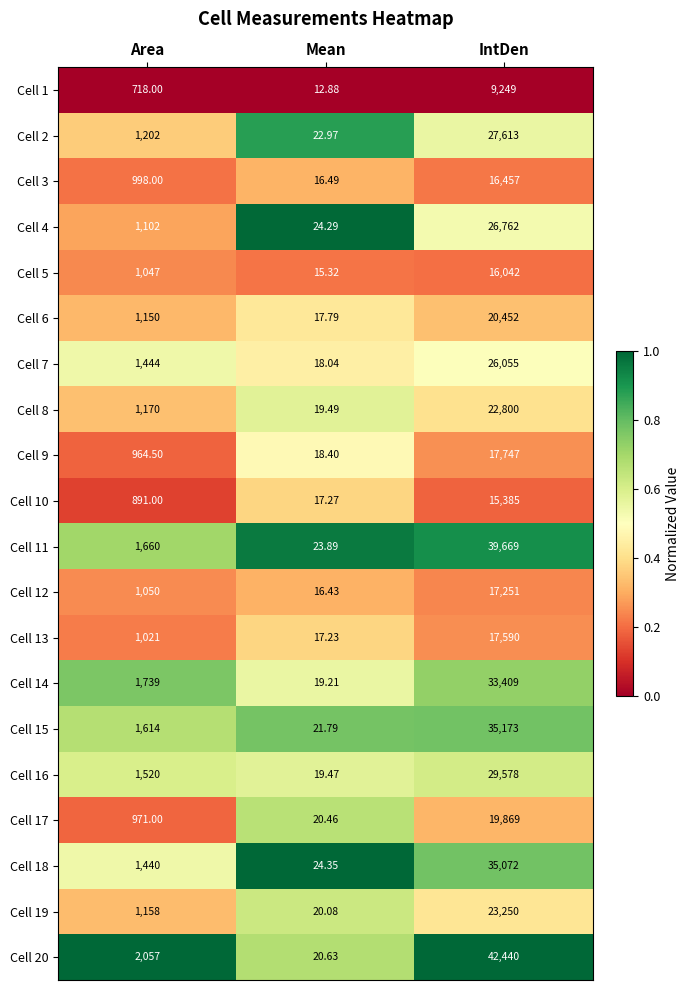

Which category has the highest value in the Cell 8 series?

IntDen